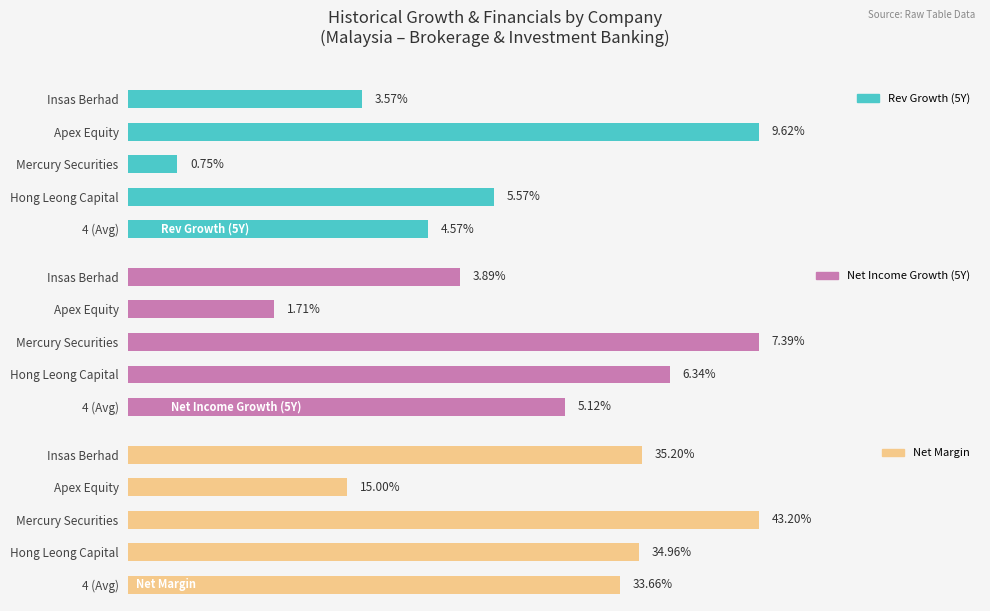

Which series has the largest range (max minus min)?

Net Margin